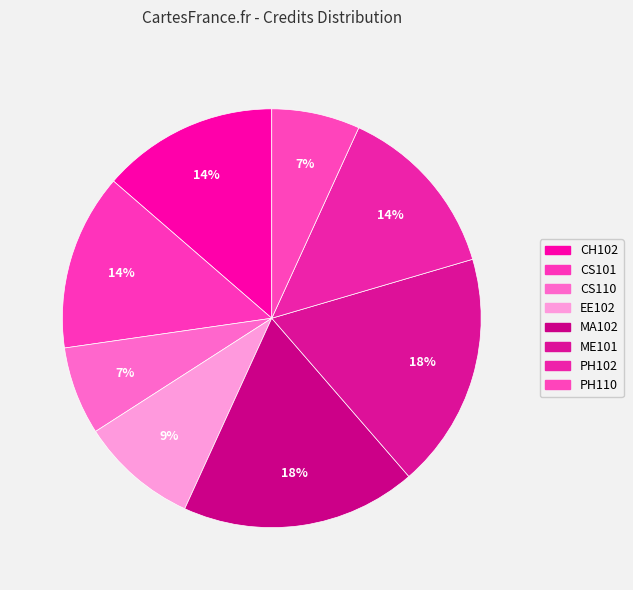

How many segments does this pie chart have?

8